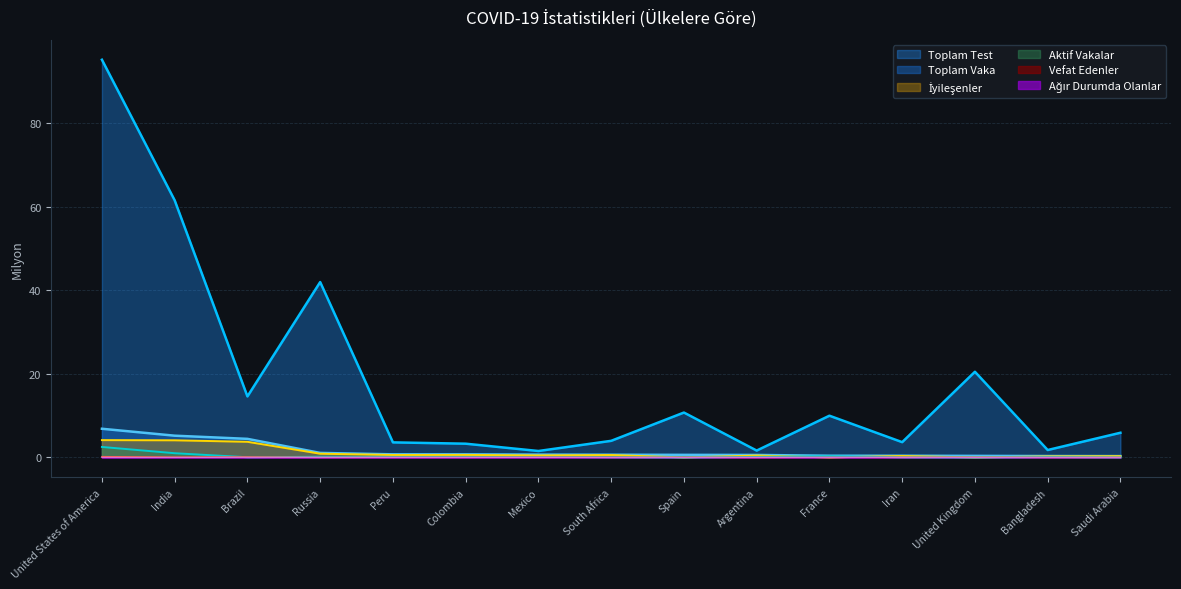

True or false: İyileşenler has a value of 0.2 at Saudi Arabia.

False